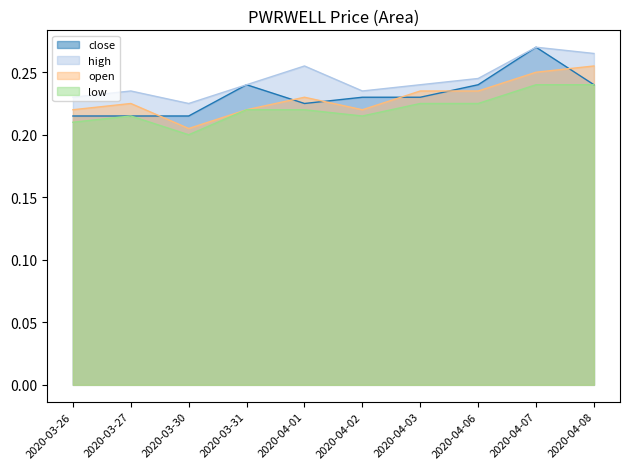

The value of high at 2020-04-08 is 0.3. True or false?

True